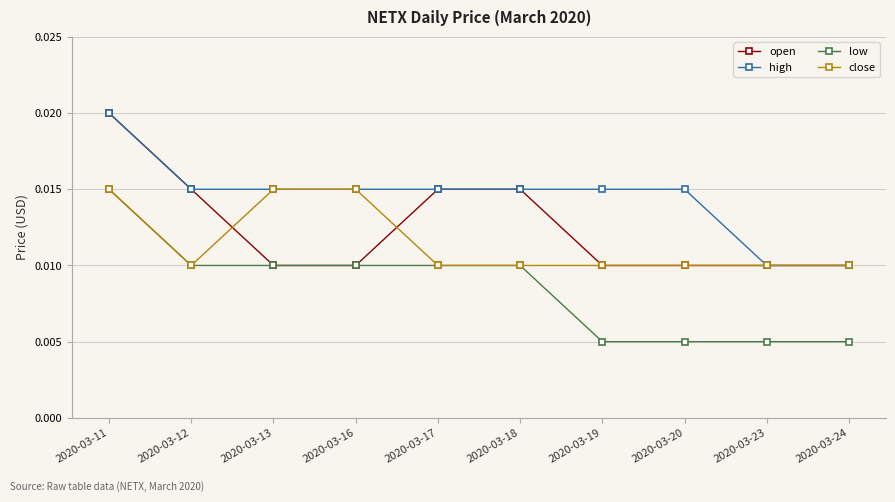

What are all the series names shown in the legend?

open, high, low, close